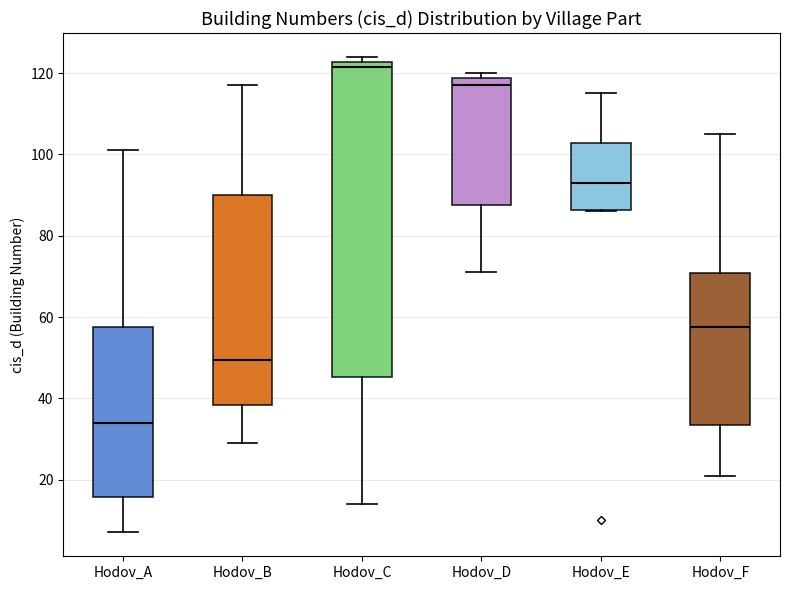

Which box is the tallest, from its lower edge to its upper edge?

Hodov_C